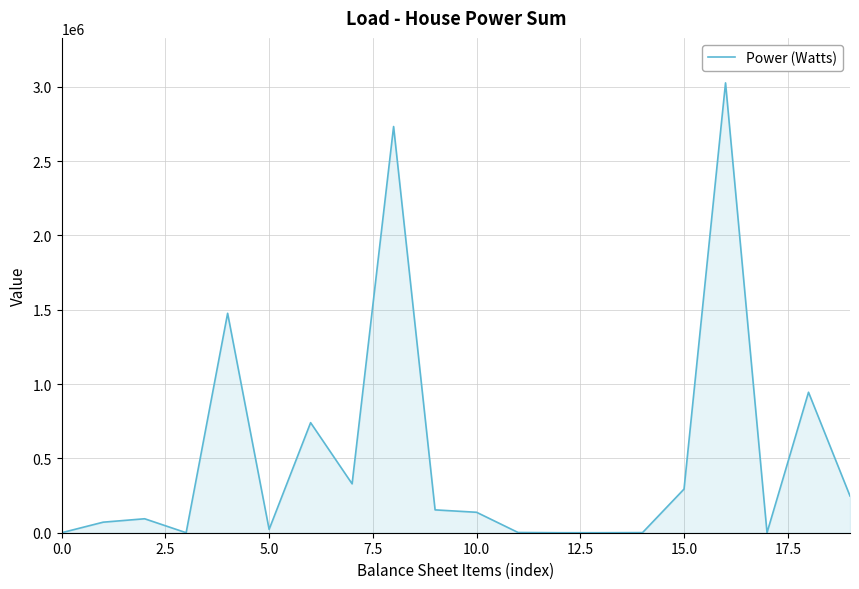

What is the maximum value shown in the chart?

3025624